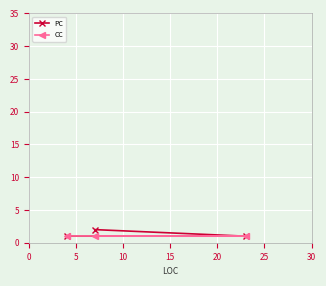

Count the PC values in the range 1 to 2.

3